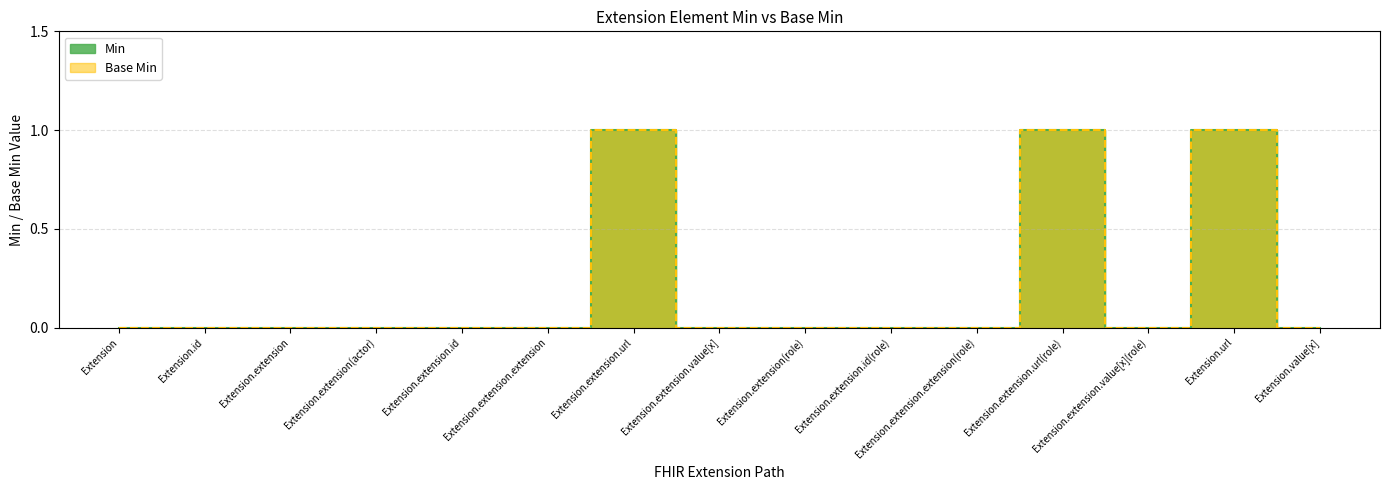

Which has a higher value, Extension.extension(actor) or Extension.url?

Extension.url